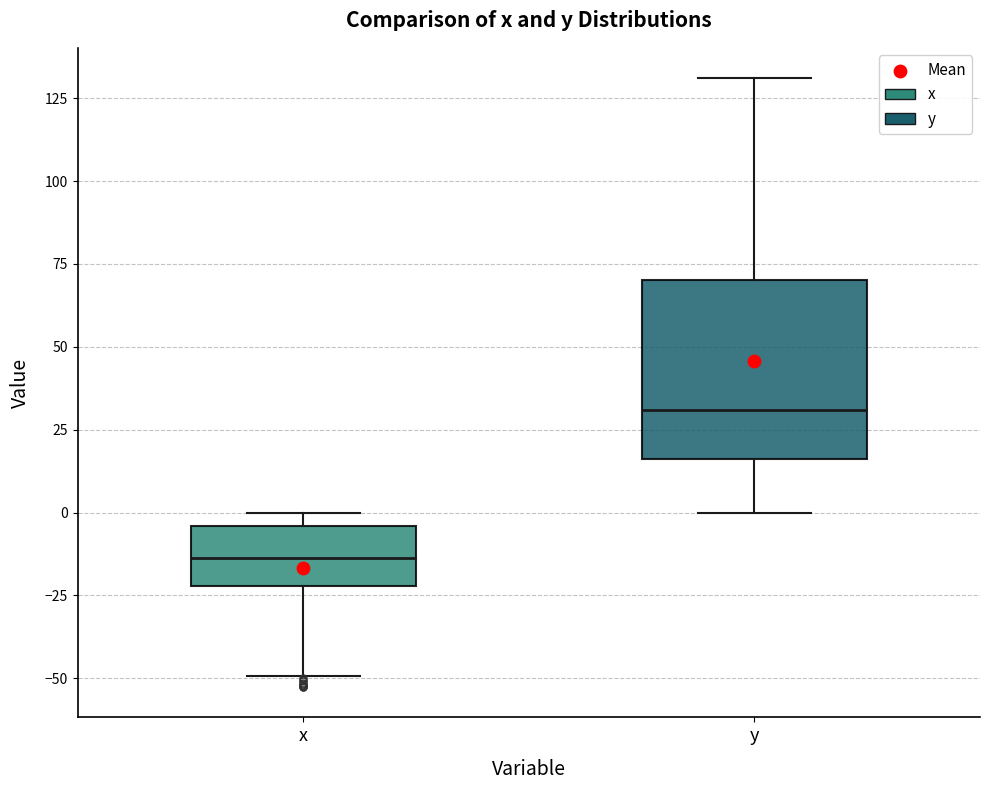

Which box has the highest median line?

y